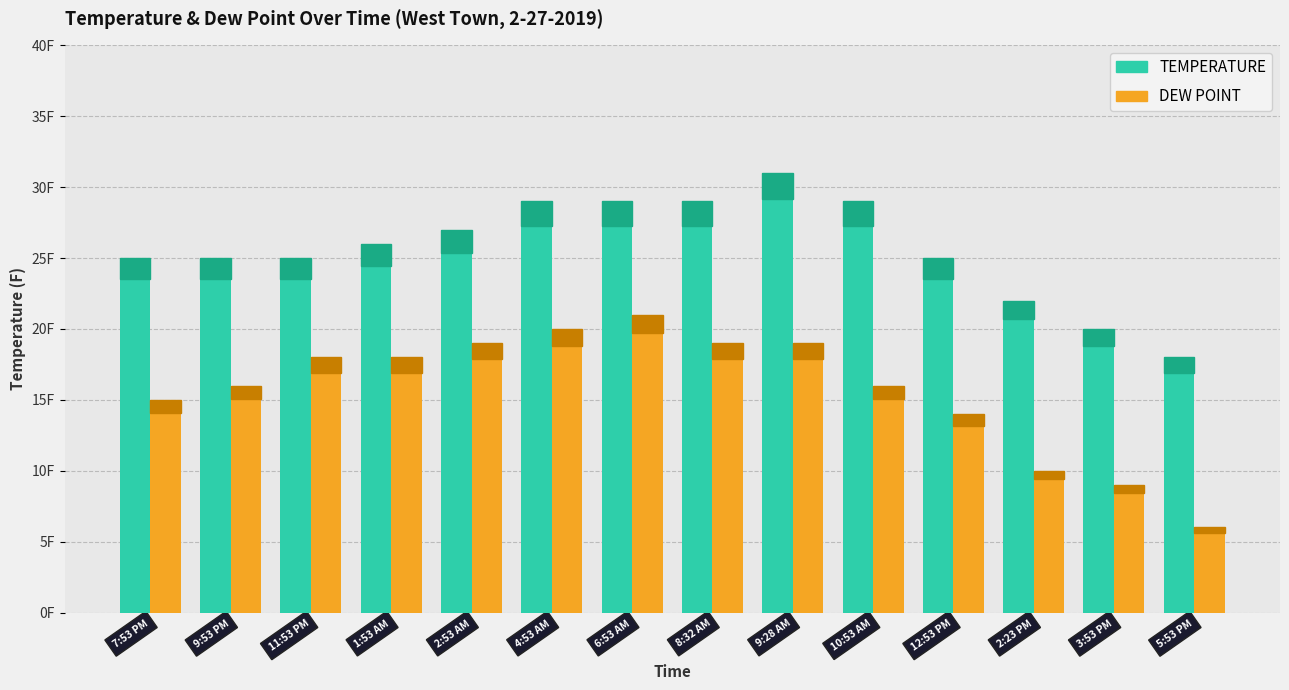

What is the difference between the highest and lowest values at 2:23 PM?

12